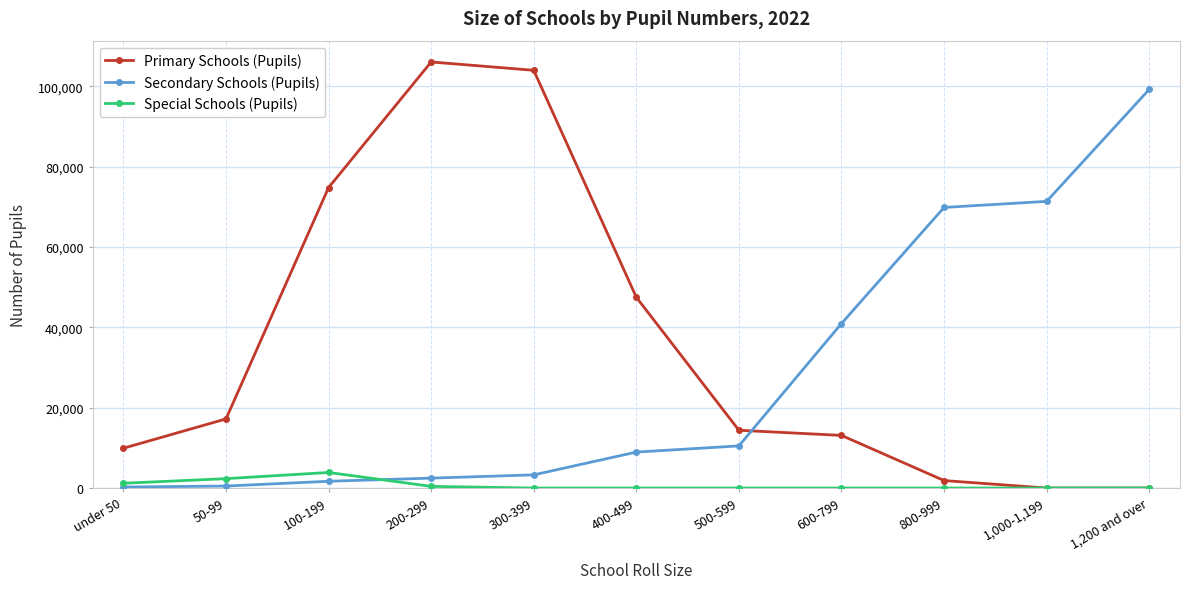

What is the label of the 7th point from the right?

300-399